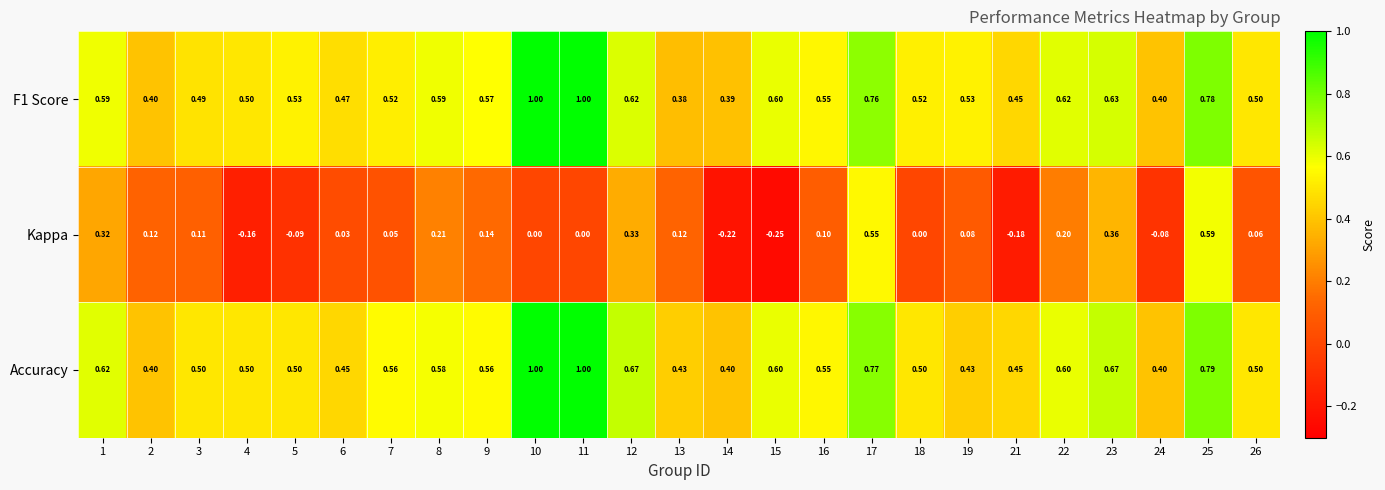

Which series has the largest total across all categories?

Accuracy